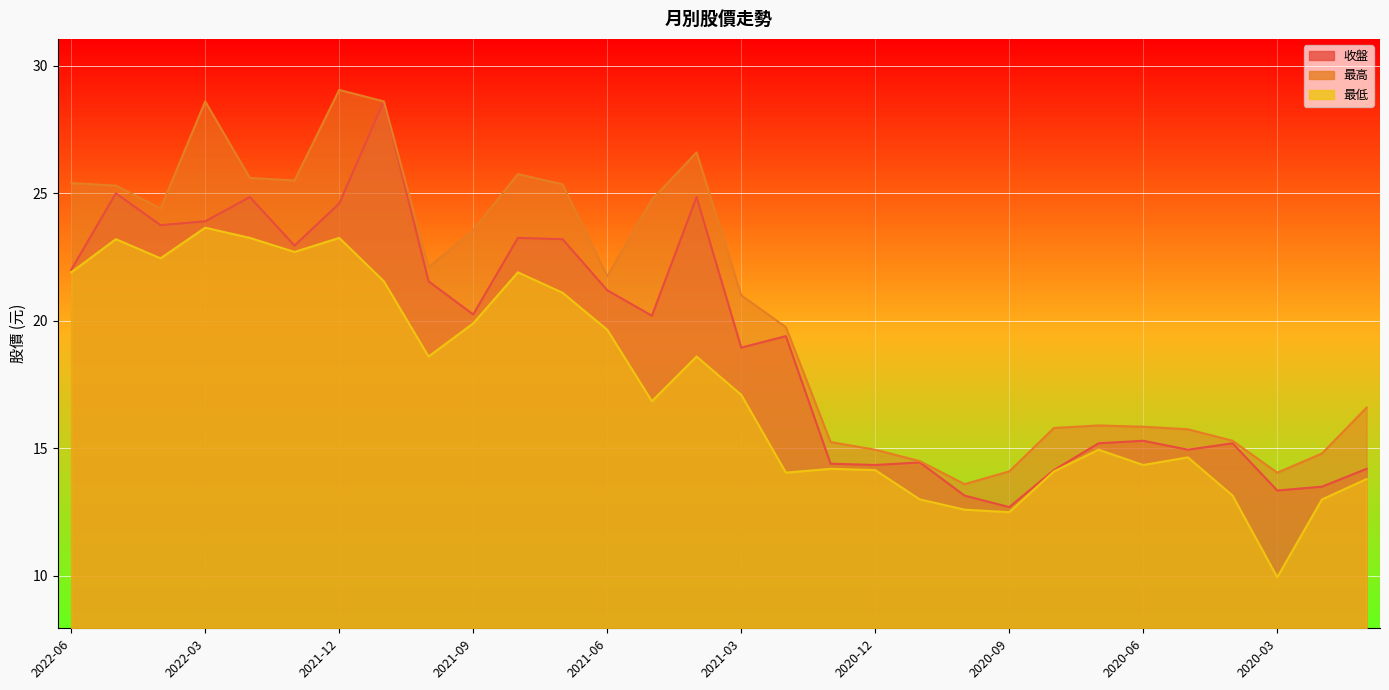

How many data points in 收盤 are above 20?

15